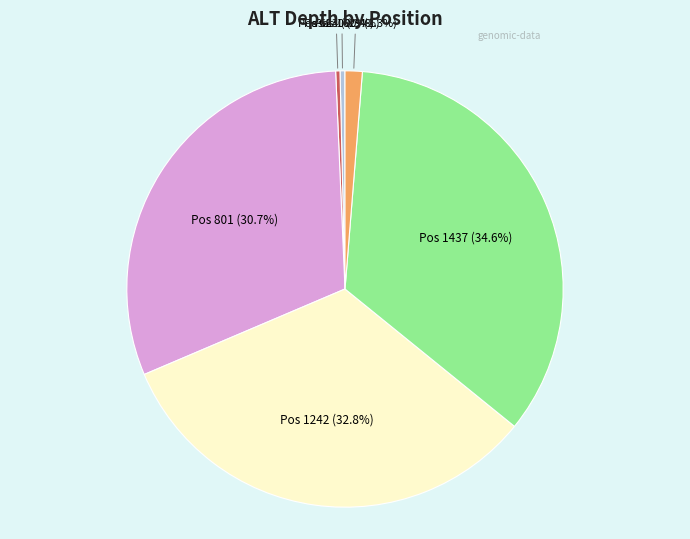

How many slices are in this pie chart?

6